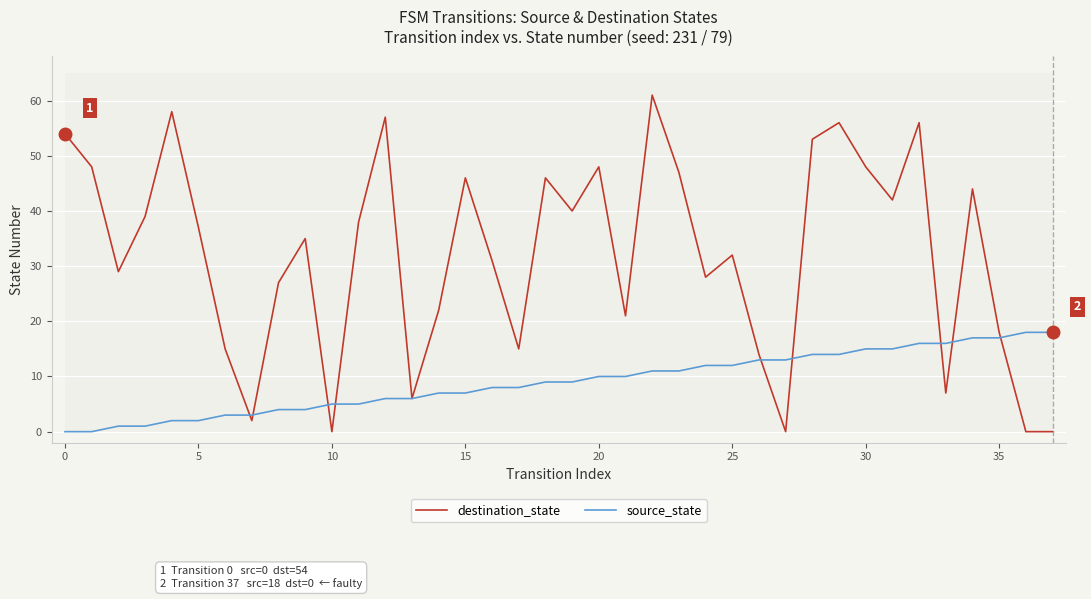

How many data points in source_state are above 9?

18